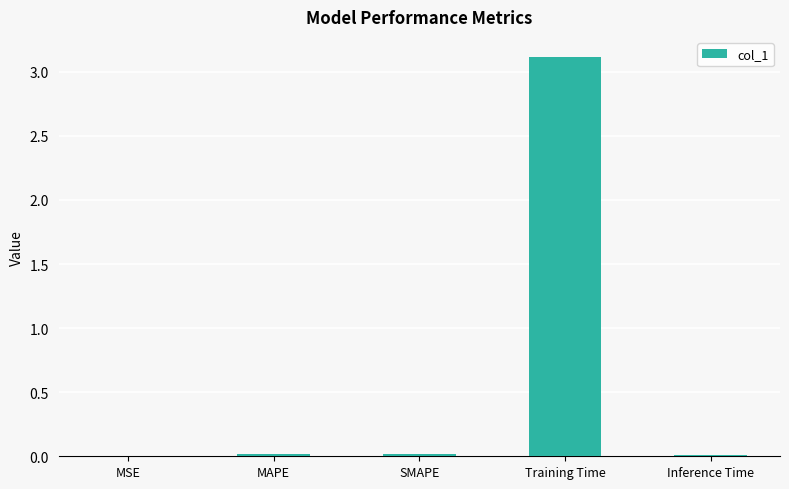

What is the sum of all values?

3.2